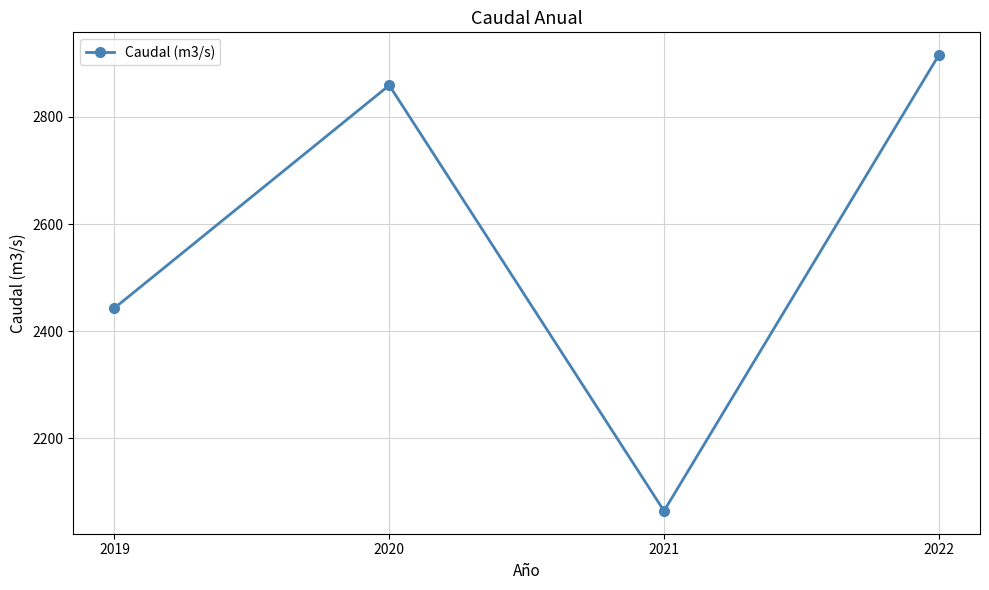

List the labels in order of value, largest first.

2022, 2020, 2019, 2021